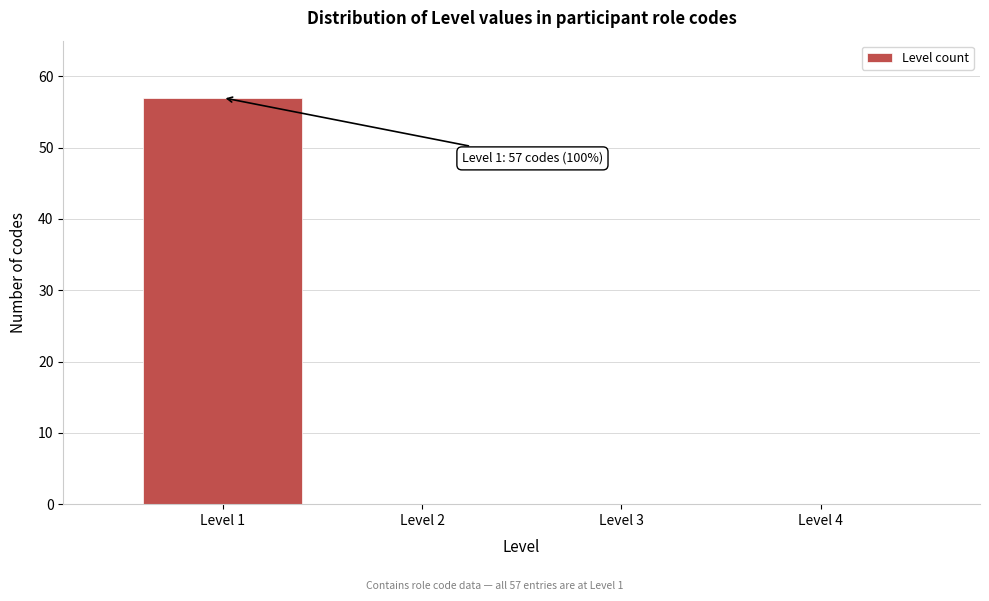

Reading right to left, extract all data points from this chart.

Level 4=0	Level 3=0	Level 2=0	Level 1=57